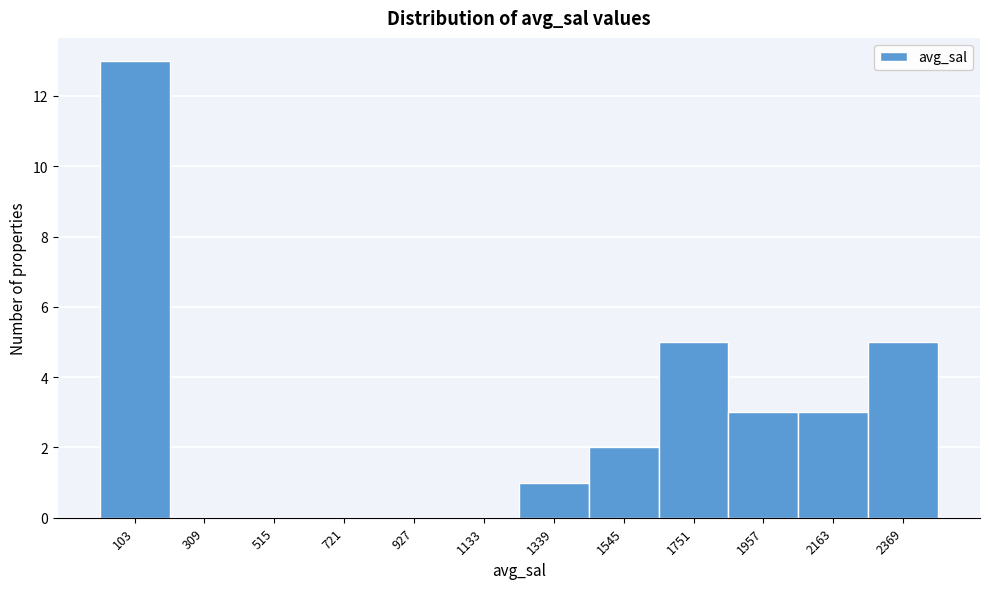

Which range on the x-axis has the tallest bar?

0 to 200